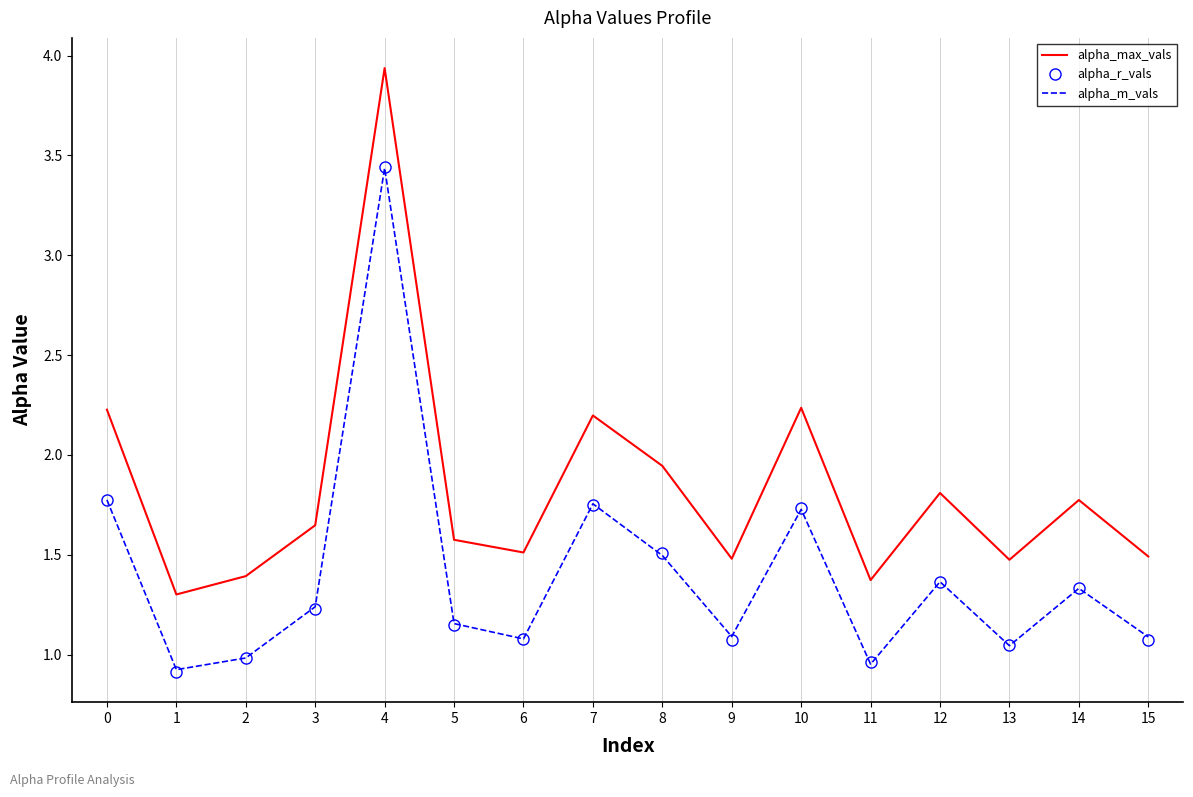

Is the value of alpha_max_vals at 10 greater than the value of alpha_r_vals at 13?

Yes